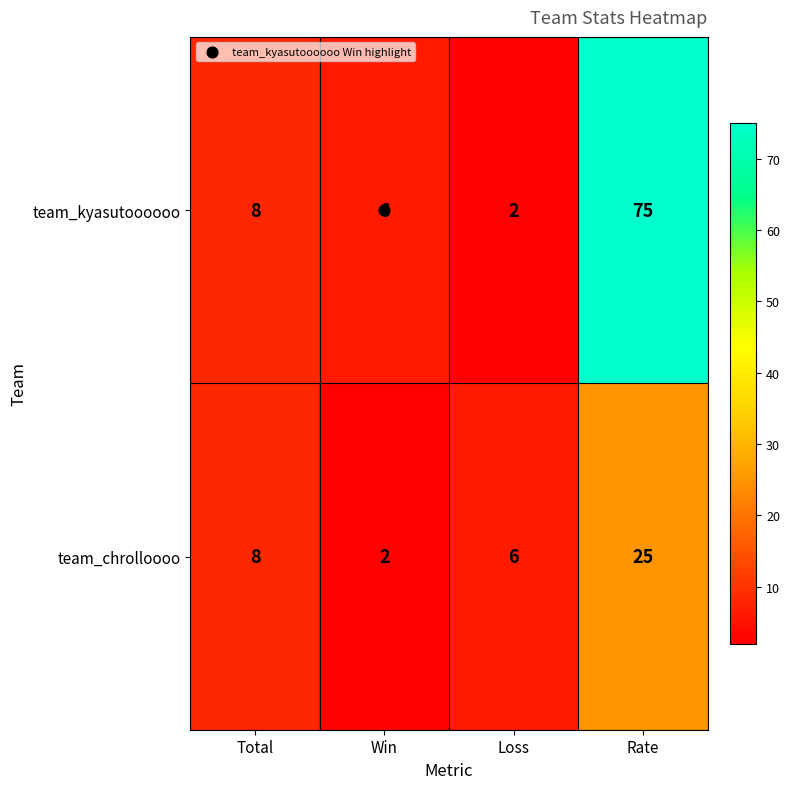

Rank the series at Loss from highest to lowest value.

team_chrolloooo, team_kyasutoooooo